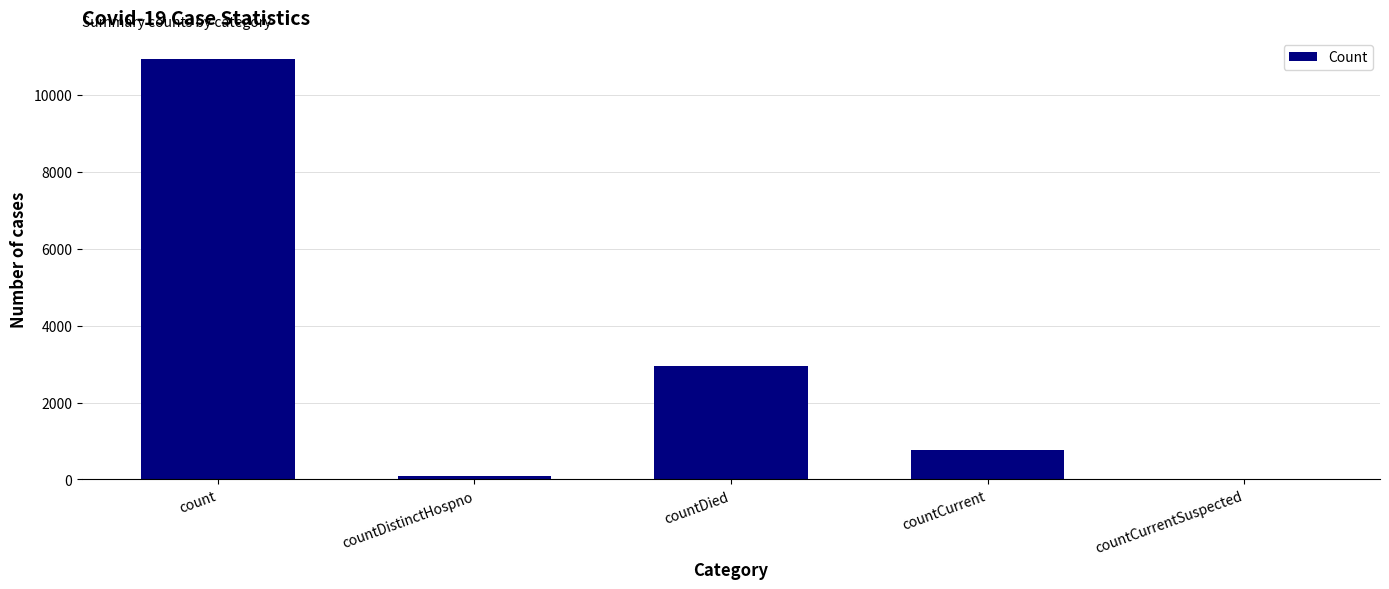

What value does the data have at countCurrent?

777